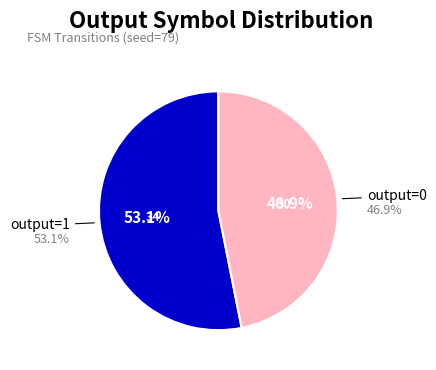

Which category has the biggest portion of the pie?

output=1